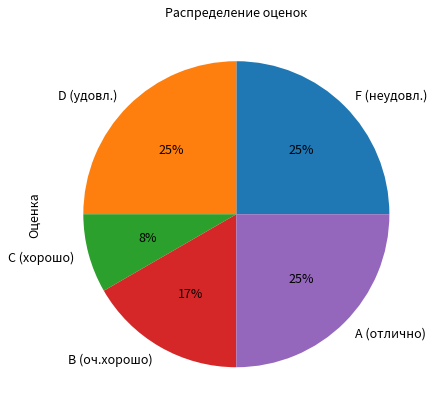

Count the number of slices in the pie.

5